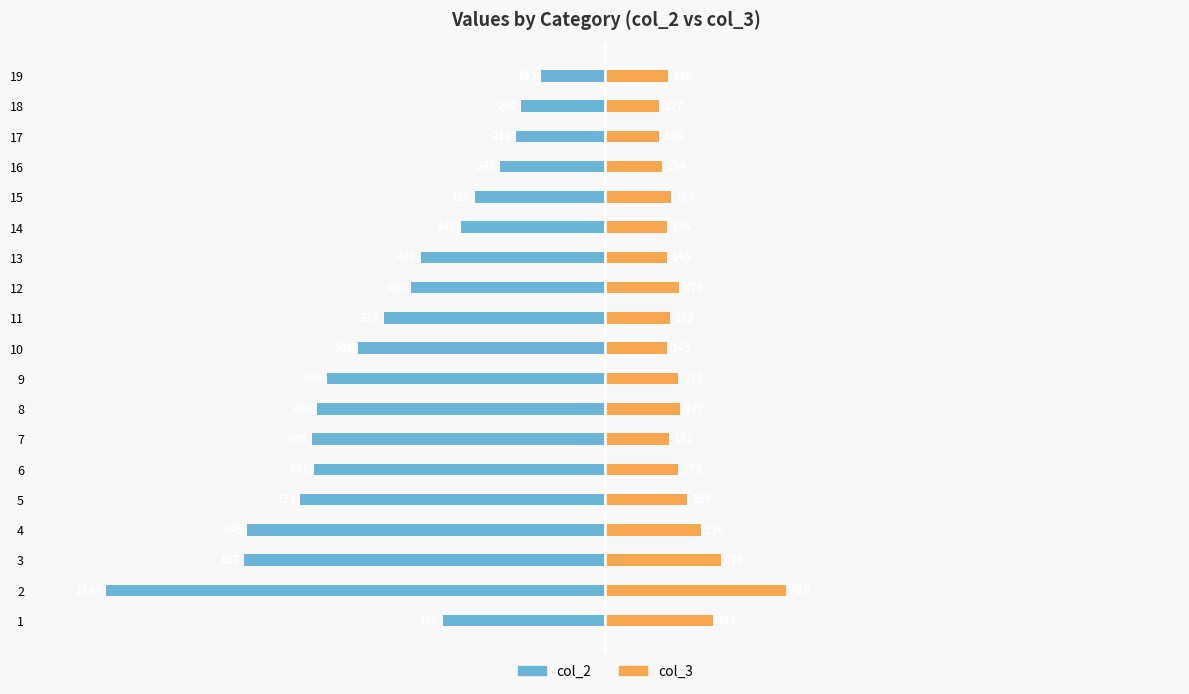

Rank the series at 8 from lowest to highest value.

col_2, col_3